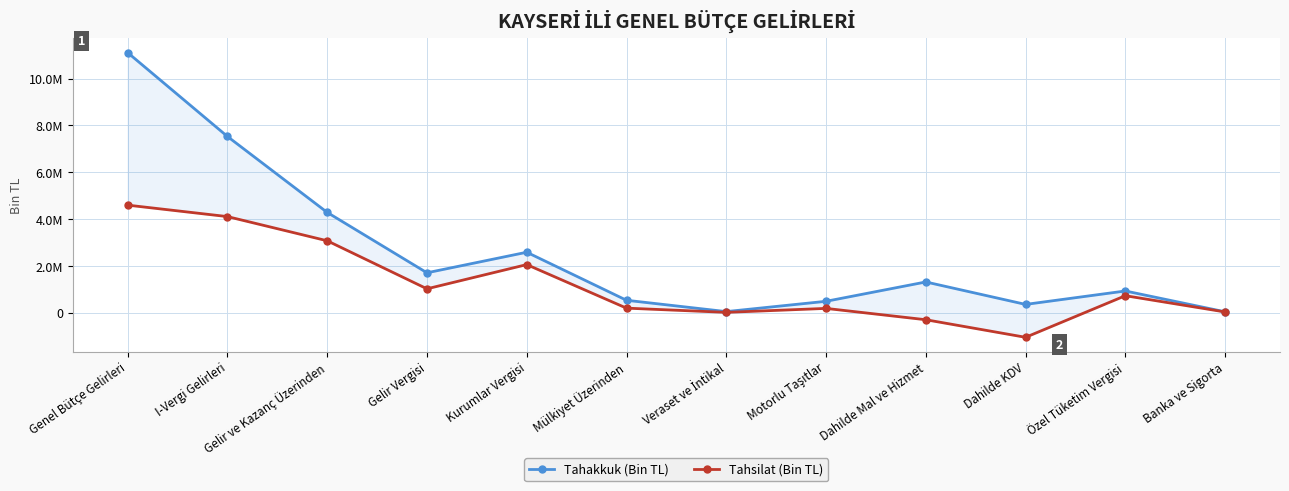

How many data points in Tahsilat (Bin TL) are less than 722803?

6